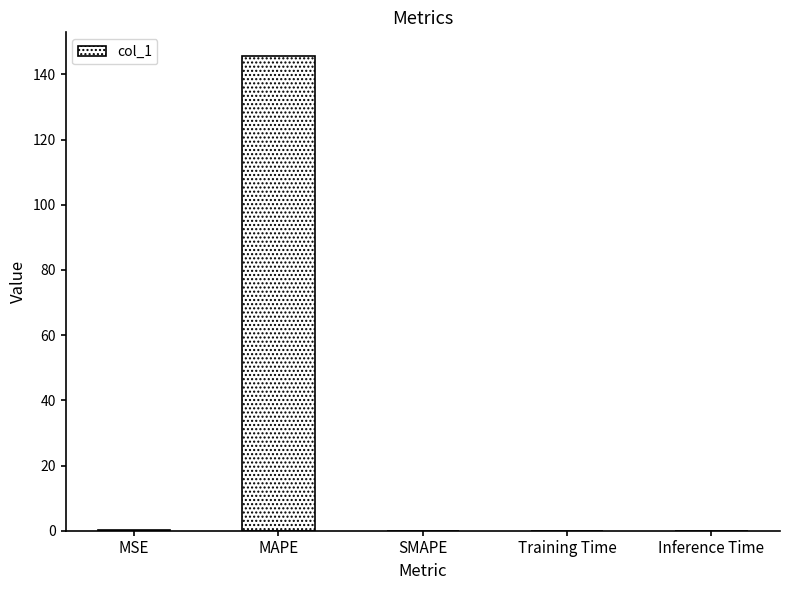

How many data points does each series have?

5